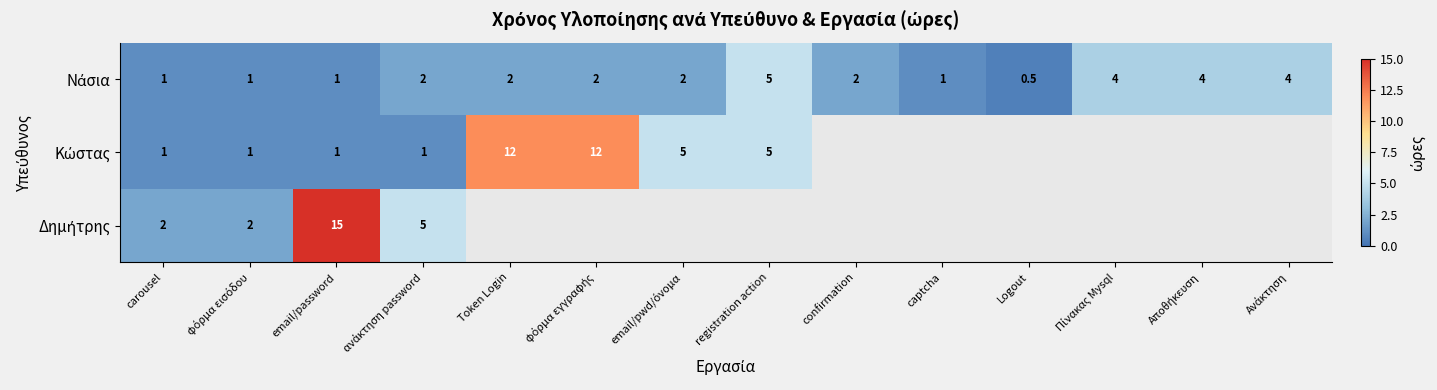

At which category is the sum across all series the highest?

email/password